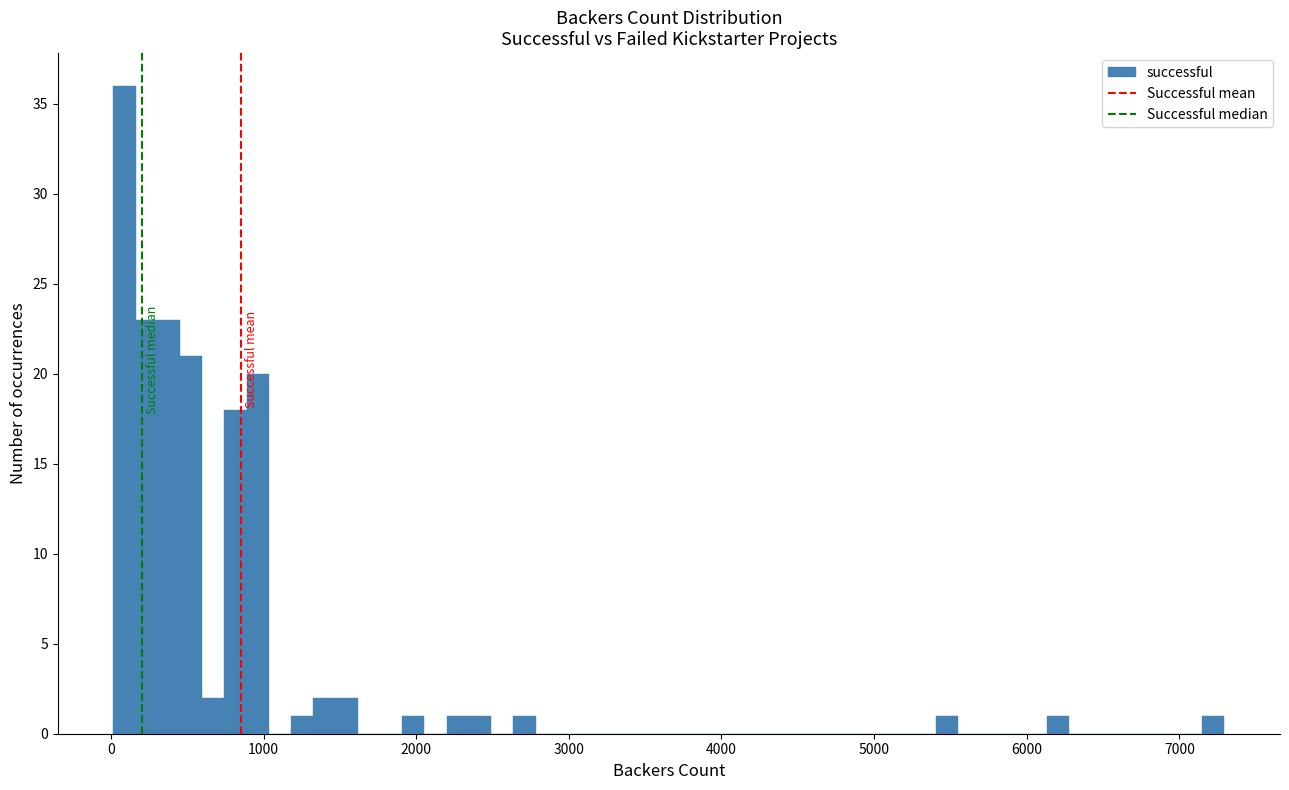

Read against the x-axis, roughly where is the centre of the tallest bar?

100